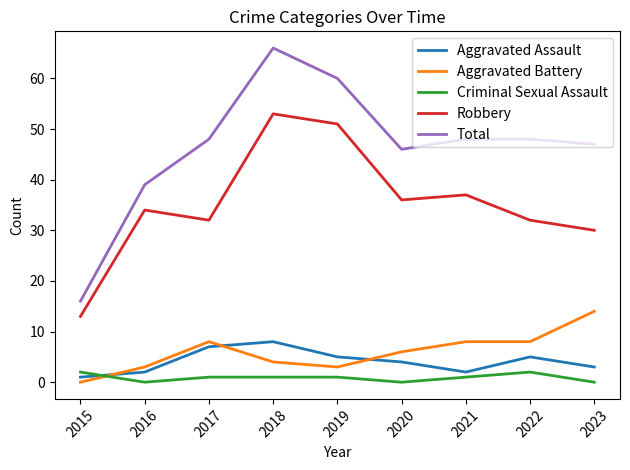

How many interior local valleys does the Aggravated Assault series have?

1